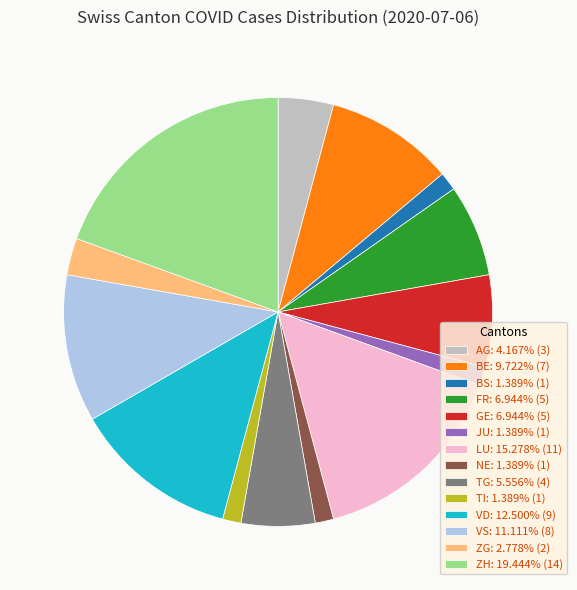

Is the sum of BE: 9.722% (7) and FR: 6.944% (5) greater than half?

No